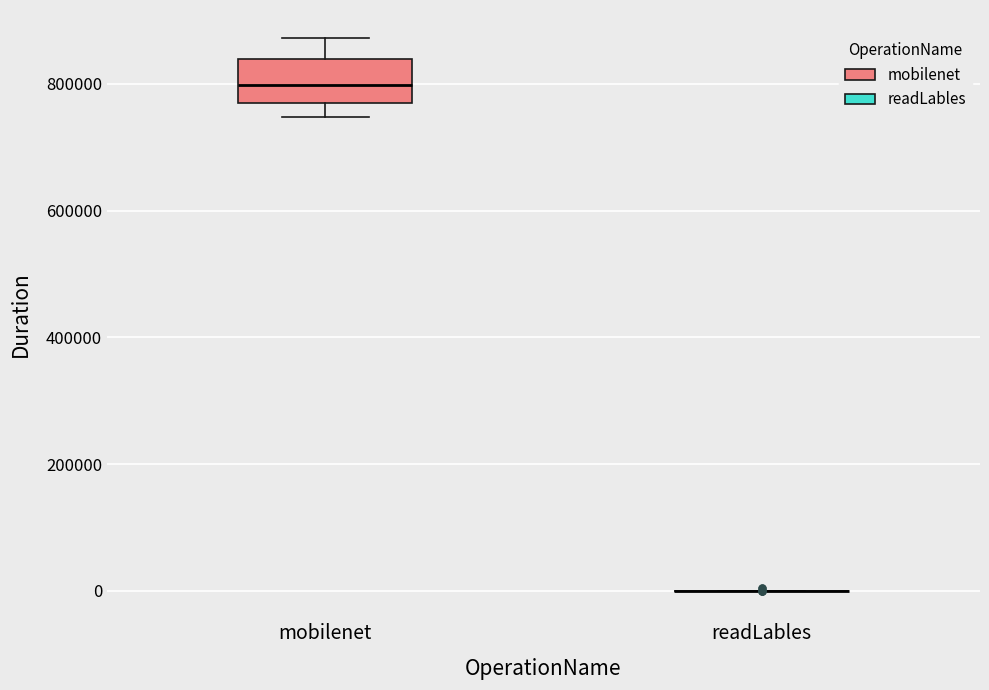

Reading left to right, read every box against the y-axis: the position of its median line, the range the box covers, and the ends of its whiskers. The values are not printed on the chart, so give them approximately, as read against the axis.

mobilenet: median 800000, box 760000 to 840000, whiskers 740000 to 880000
readLables: box collapsed to a line at 0, whiskers 0 to 0